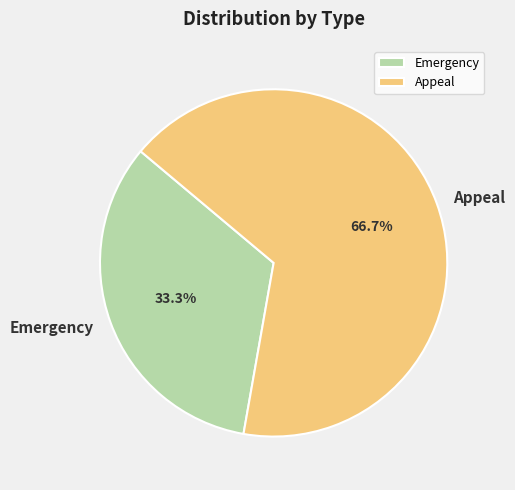

Is there a majority slice in this chart?

Yes